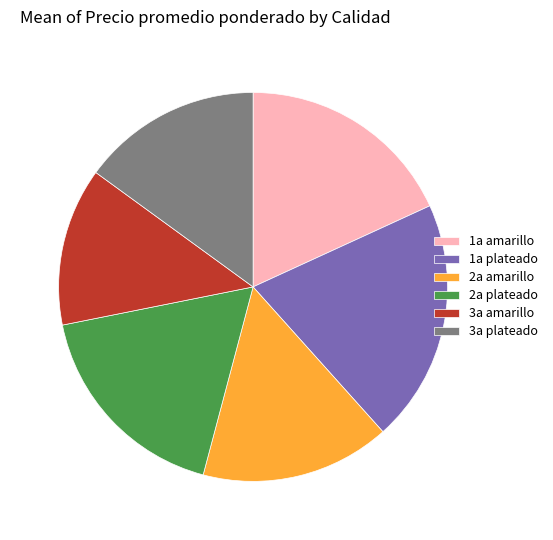

True or false: 2a amarillo accounts for 16% of the total.

True